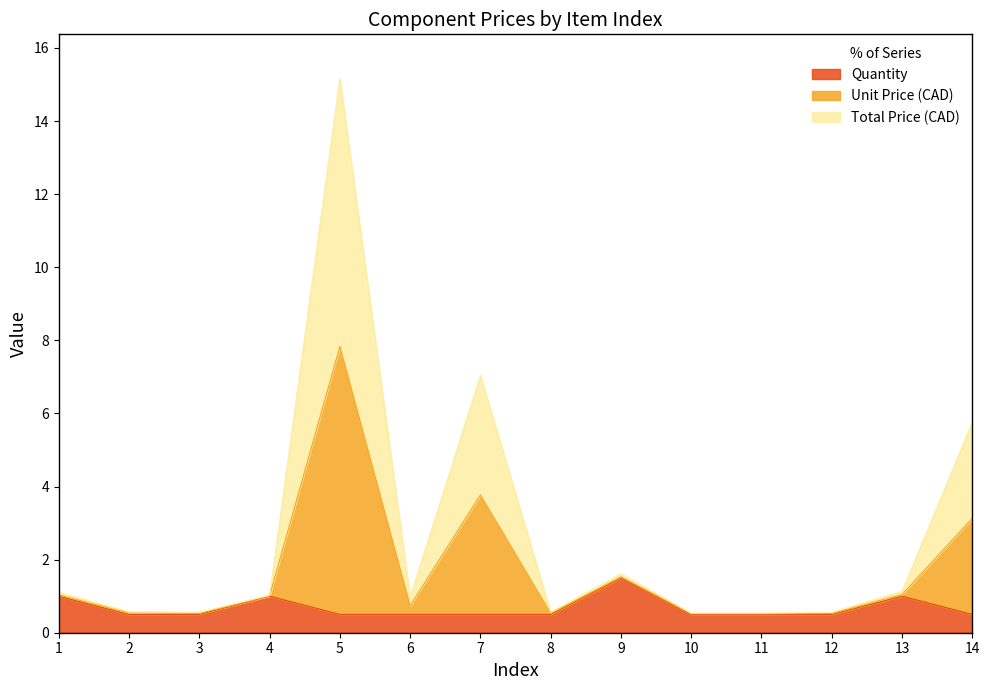

What is the spread (max minus min) of values at 13?

0.1